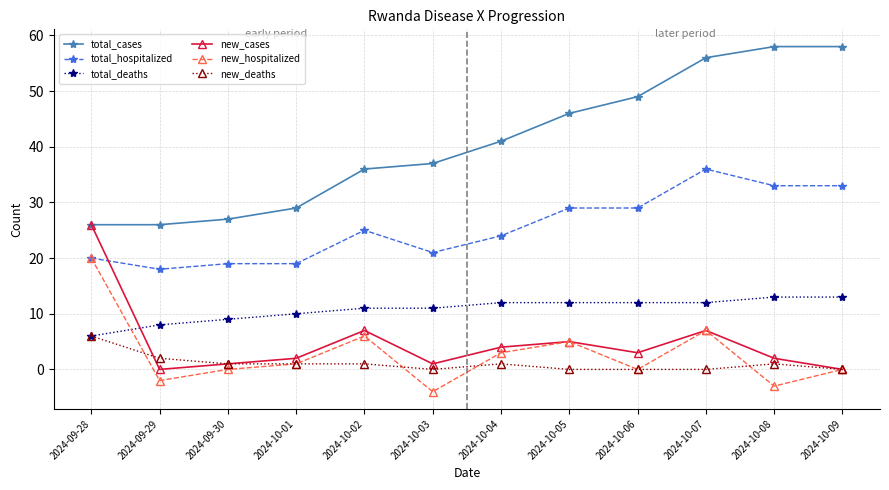

How many distinct data groups are displayed?

6